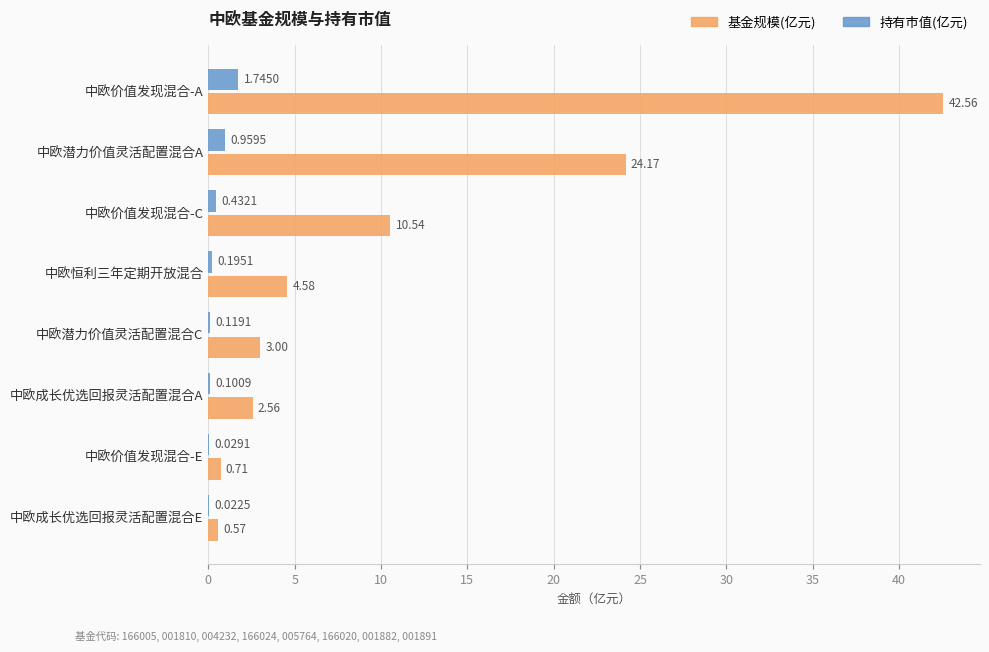

At which category is the sum across all series the highest?

中欧价值发现混合-A